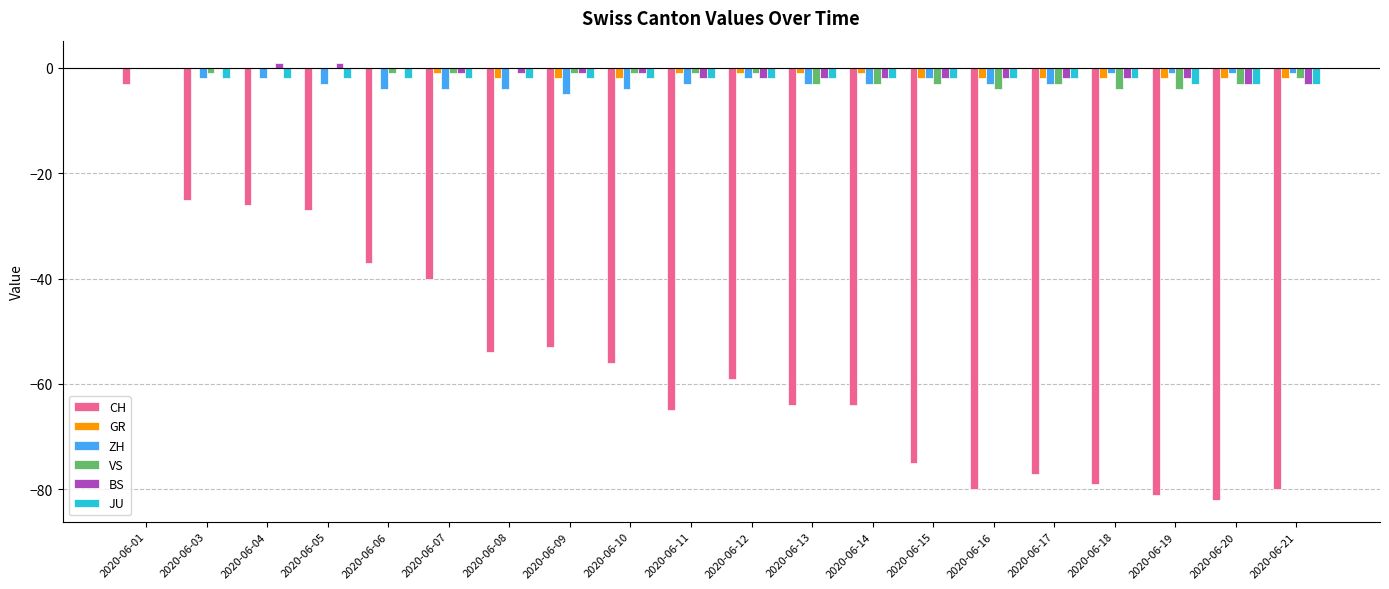

Are the bars horizontal?

No